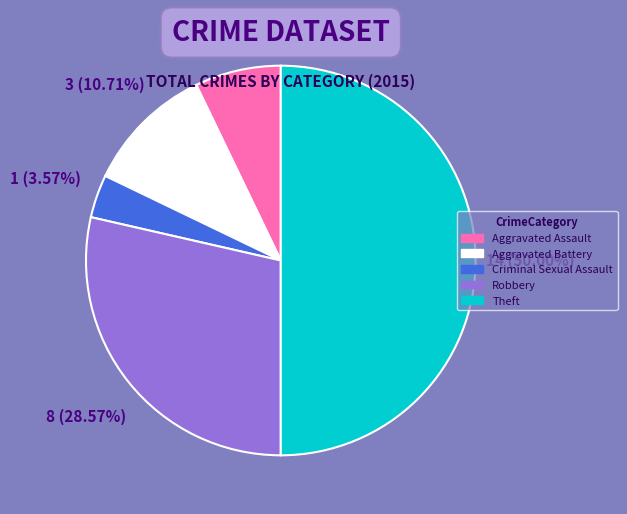

Rank the categories by value from highest to lowest.

Theft, Robbery, Aggravated Battery, Aggravated Assault, Criminal Sexual Assault